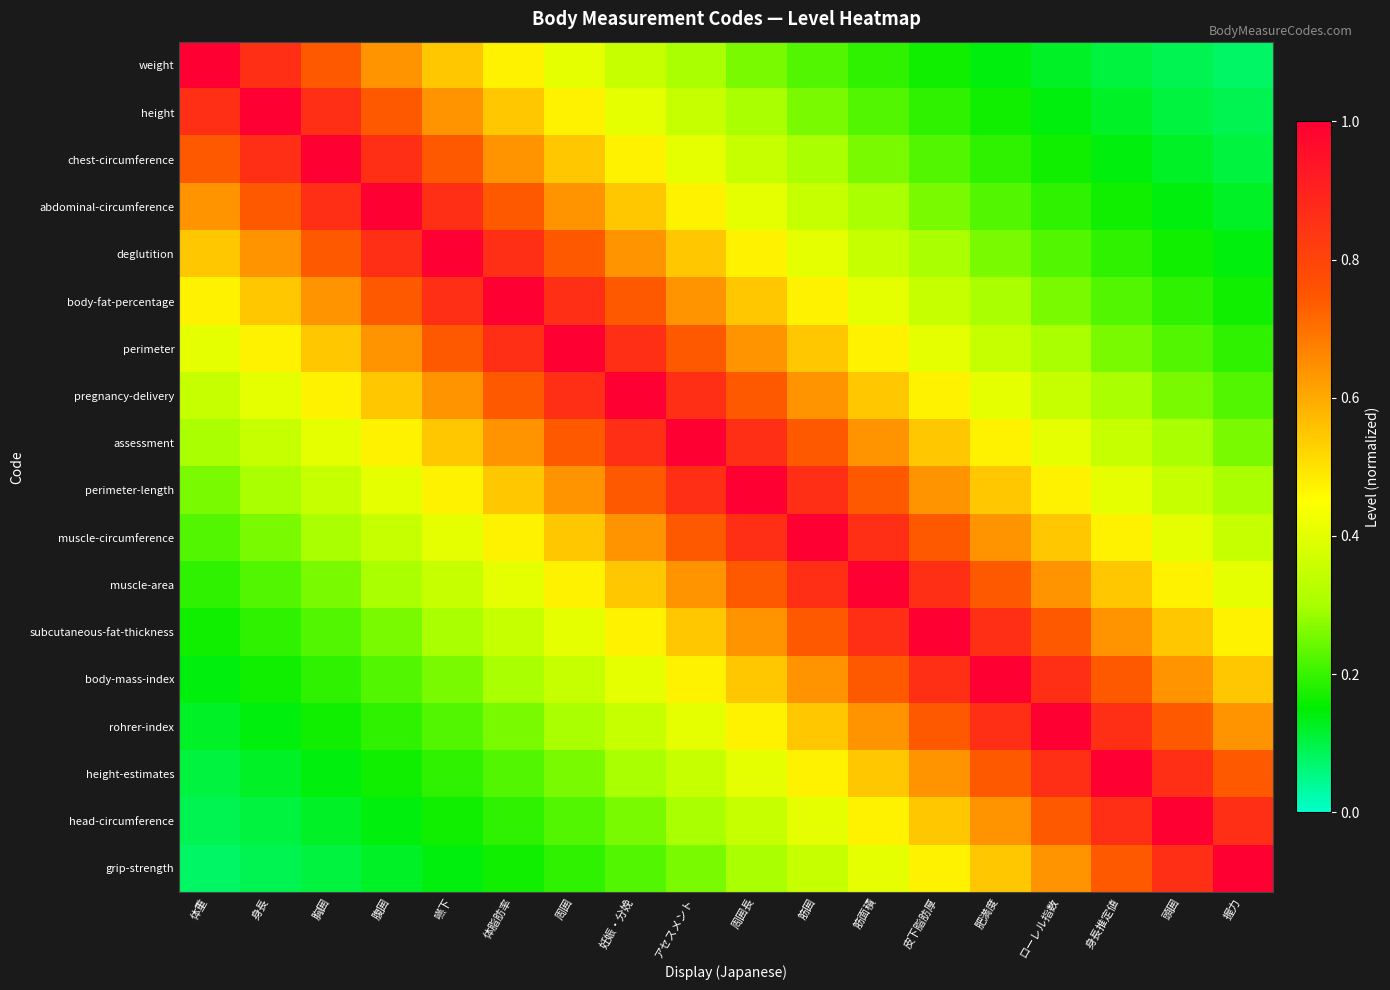

Rank the series at 腹囲 from lowest to highest value.

grip-strength, head-circumference, height-estimates, rohrer-index, body-mass-index, subcutaneous-fat-thickness, muscle-area, muscle-circumference, perimeter-length, assessment, pregnancy-delivery, weight, perimeter, height, body-fat-percentage, chest-circumference, deglutition, abdominal-circumference